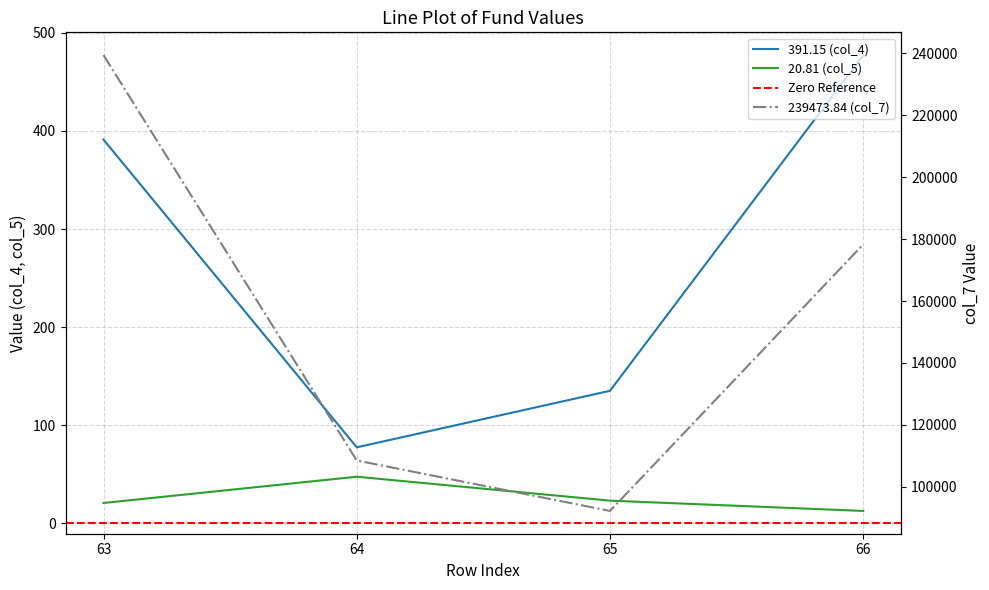

At which label does 239473.84 (col_7) first exceed 178313?

63